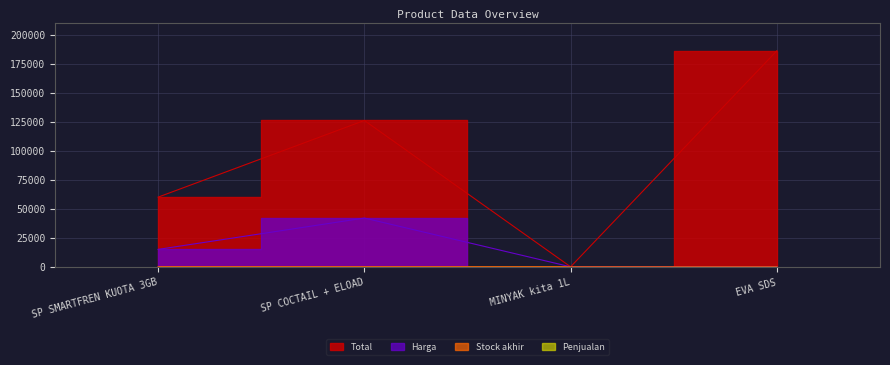

What position from the right is SP COCTAIL + ELOAD?

3